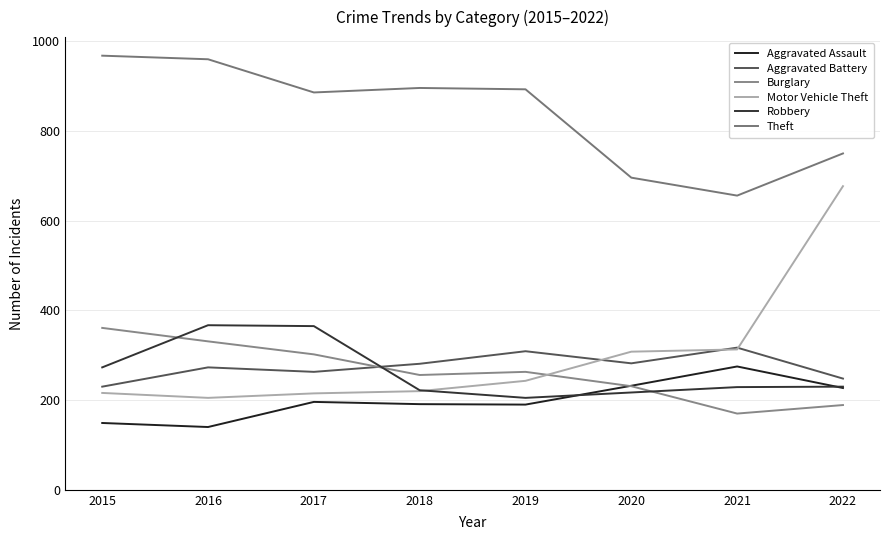

What is the spread (max minus min) of values at 2021?

486